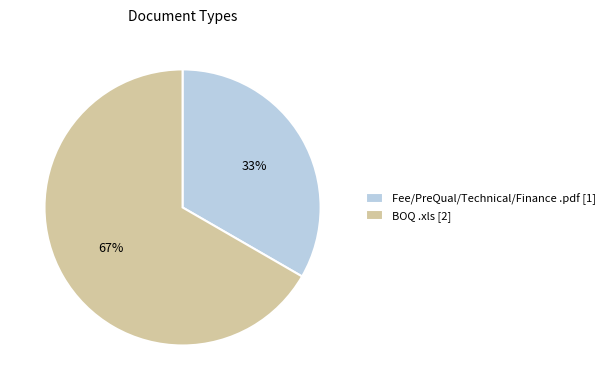

Combined, do Fee/PreQual/Technical/Finance .pdf [1] and BOQ .xls [2] account for over 50%?

Yes